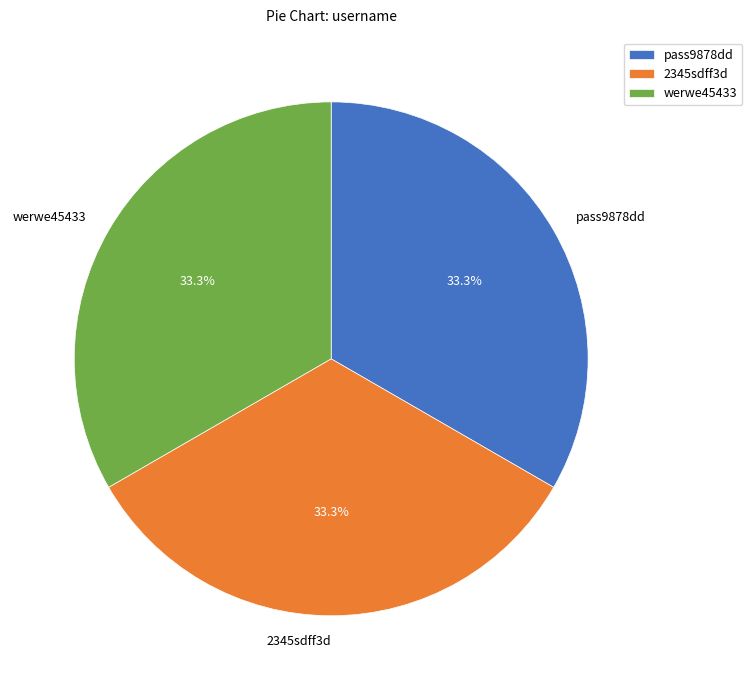

To the nearest percent, what portion does werwe45433 represent?

33%